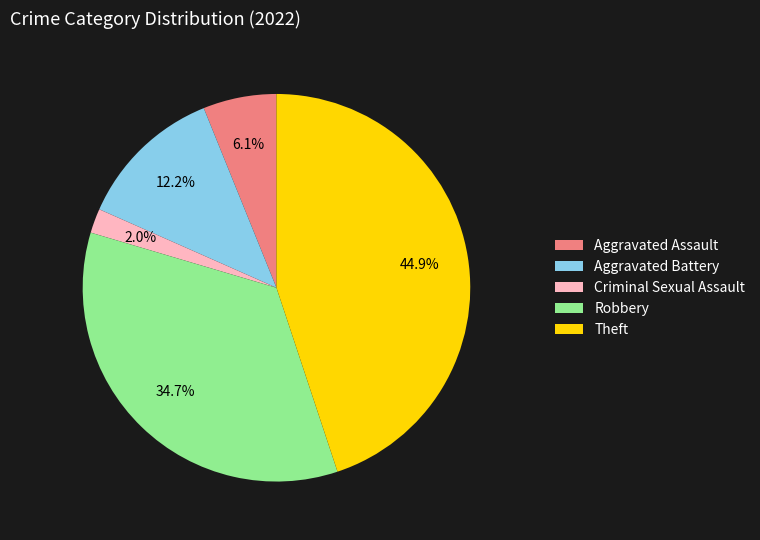

Is there any slice that represents more than half of the pie?

No